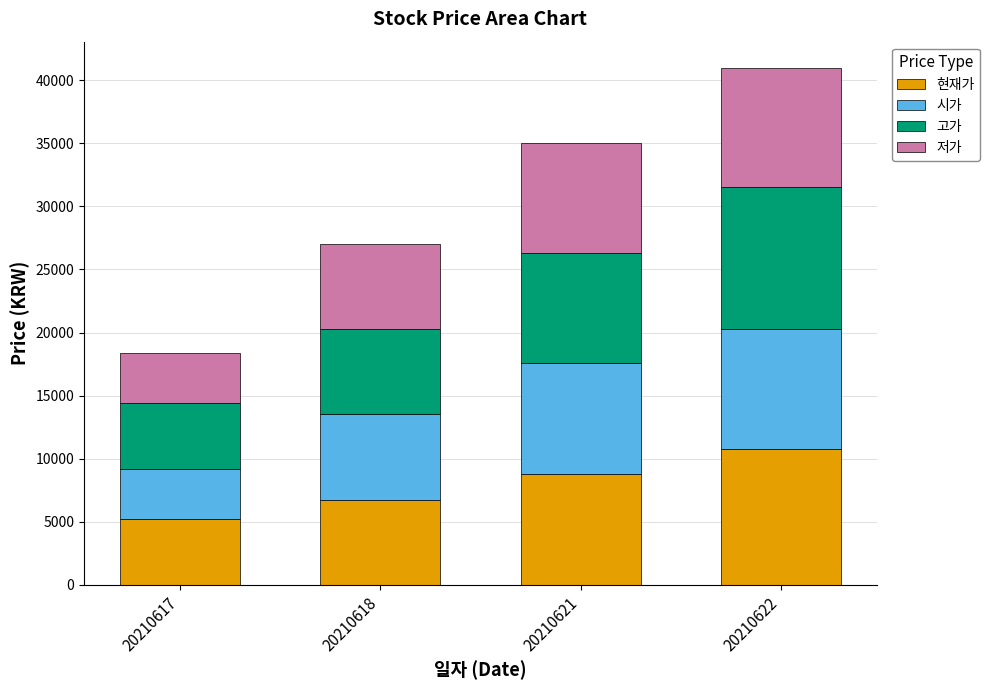

Reading right to left, transcribe the values for 현재가.

20210622=10800	20210621=8780	20210618=6760	20210617=5200